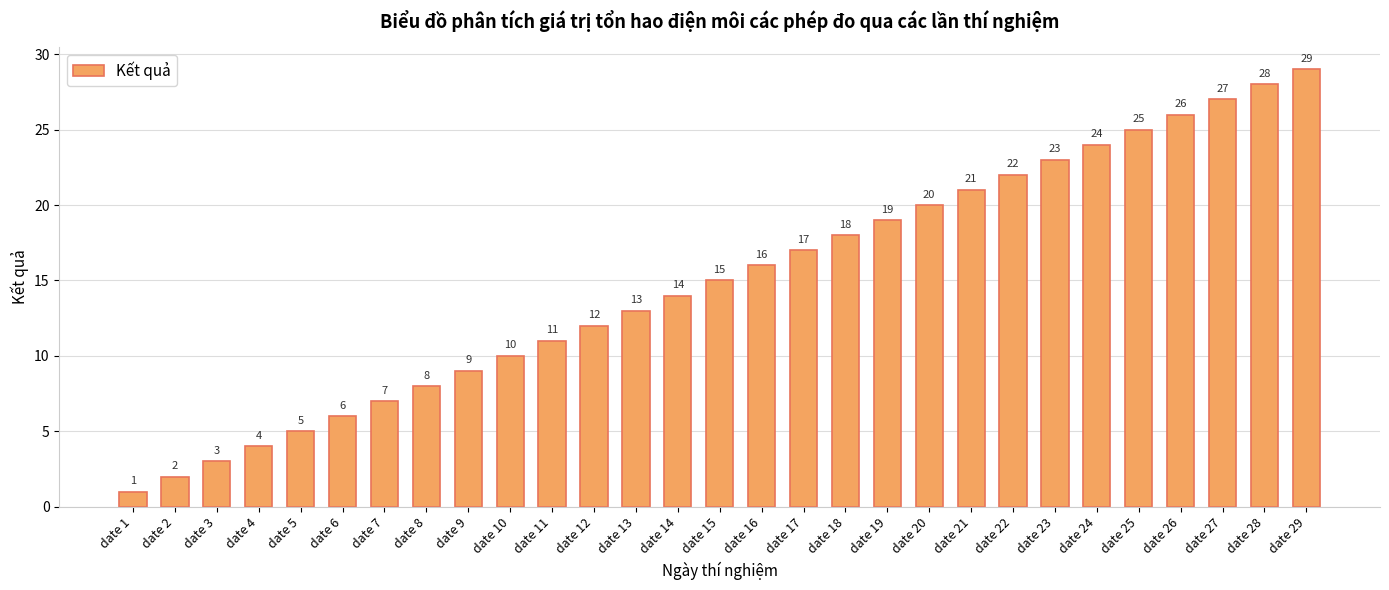

What is the difference between the maximum and minimum values?

28